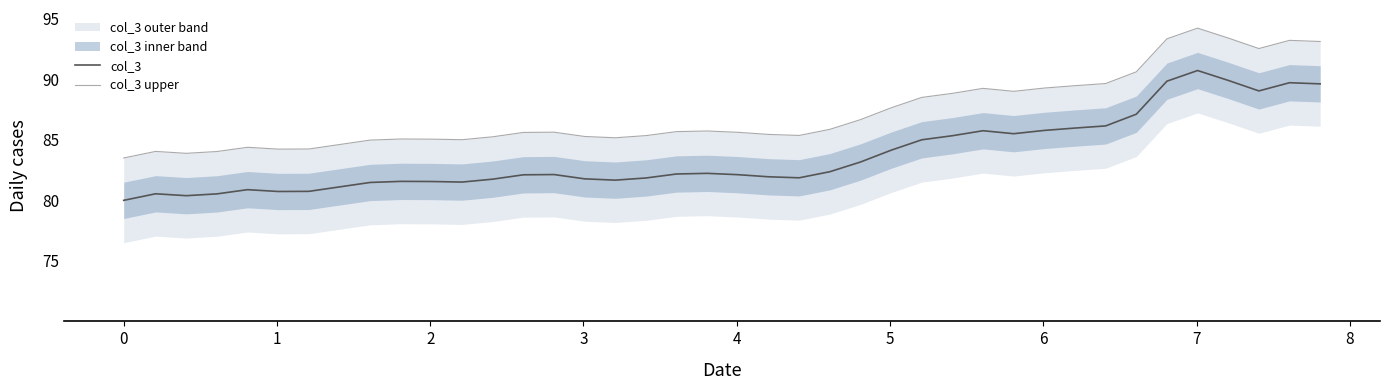

What is the average value of the col_3 series?

83.7